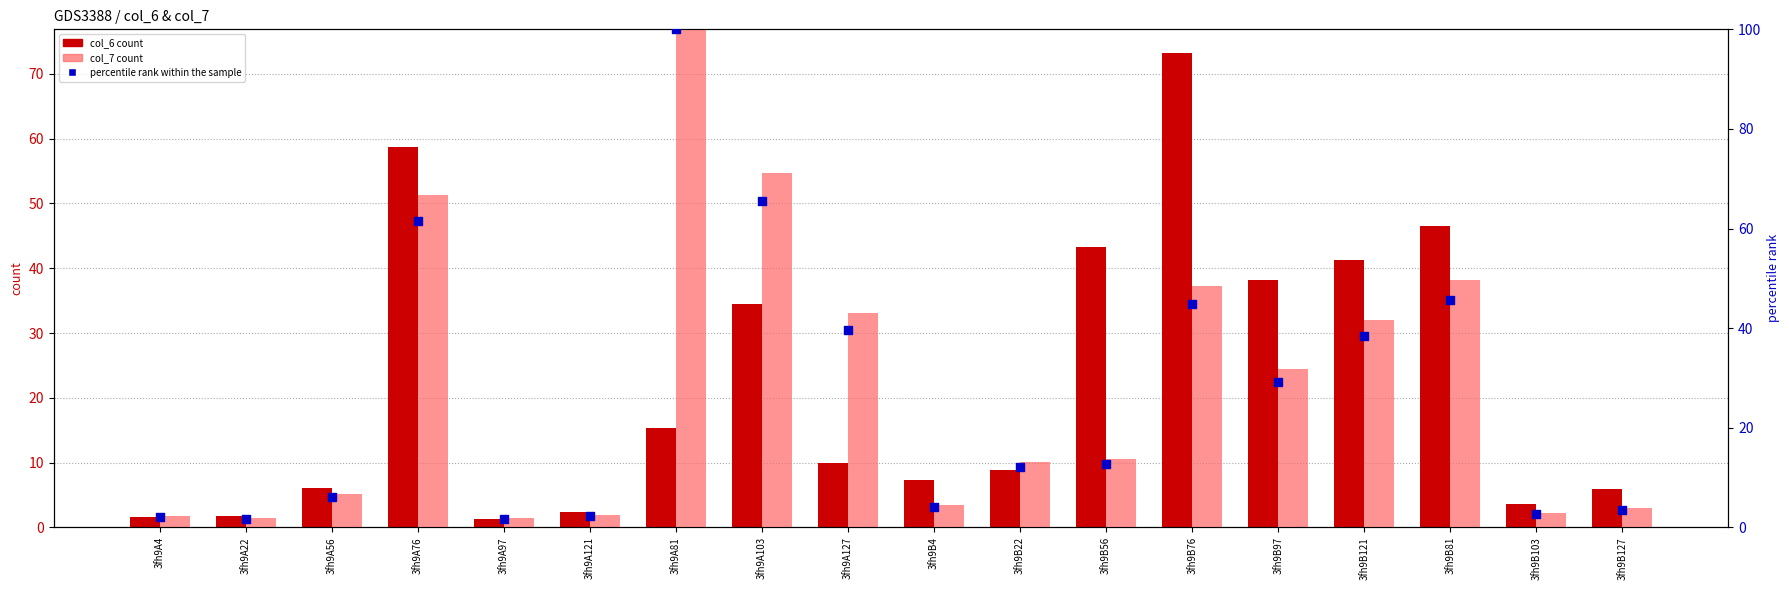

Which series reaches the maximum Y coordinate?

col_7